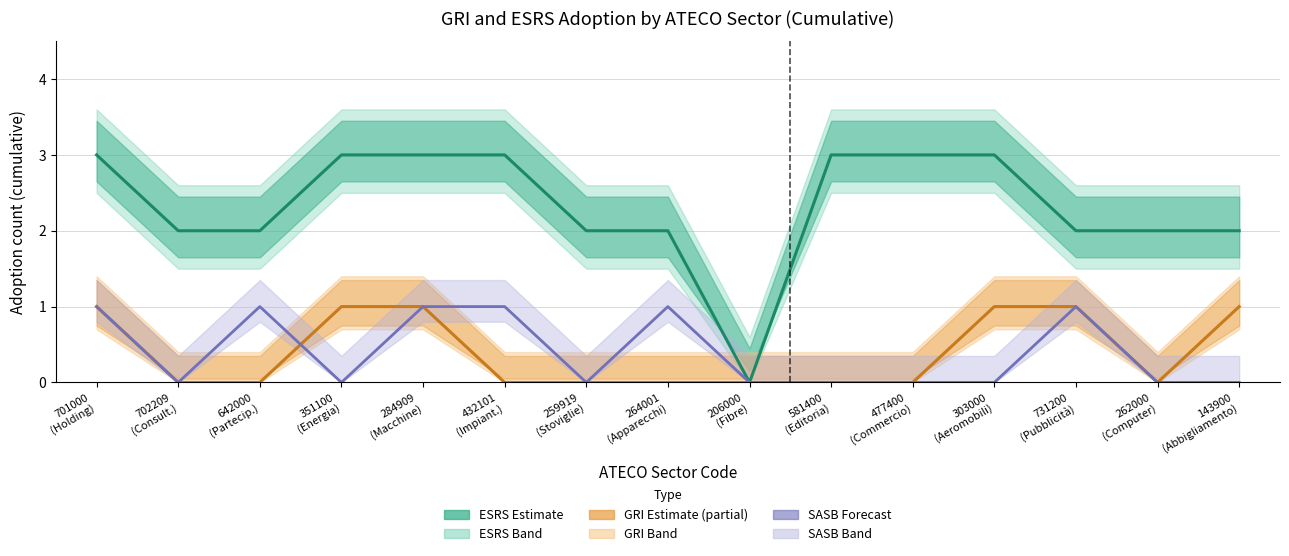

At which label does ESRS (mid) reach its minimum?

206000
(Fibre)